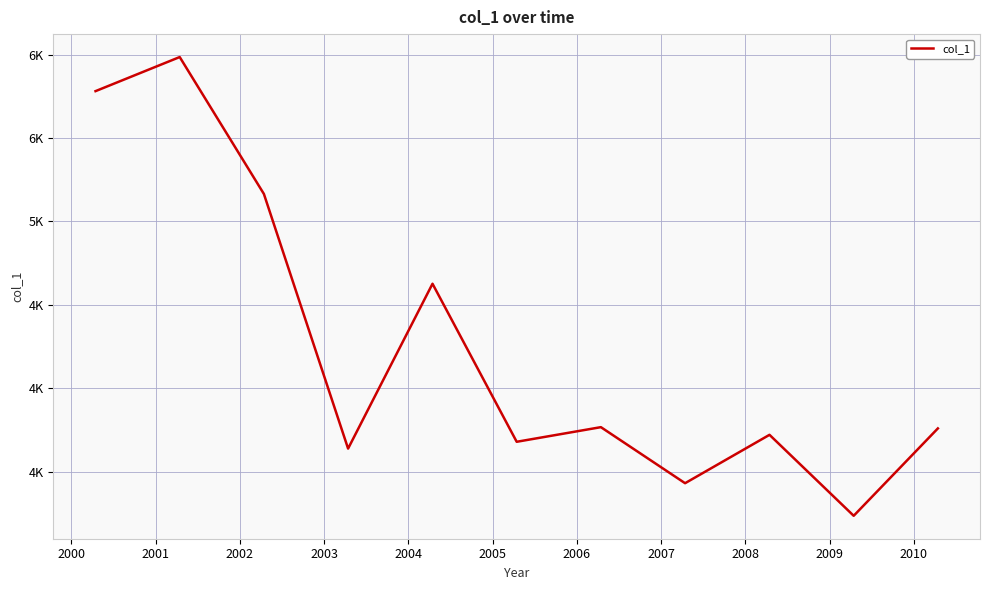

Does the chart display data point markers on the line(s)?

No